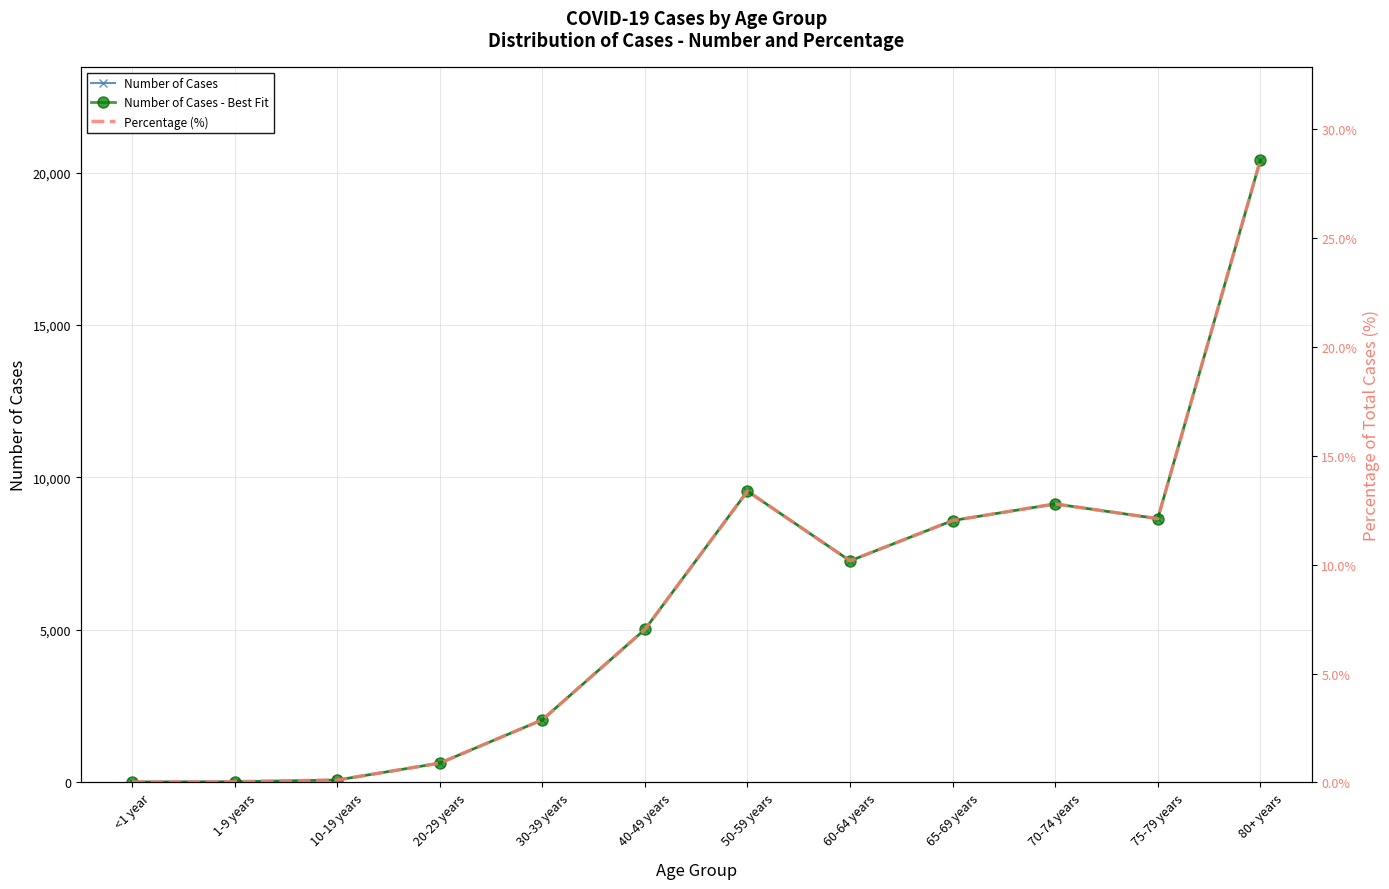

Is the value of Percentage (%) at <1 year greater than the value of Number of Cases - Best Fit at 70-74 years?

No